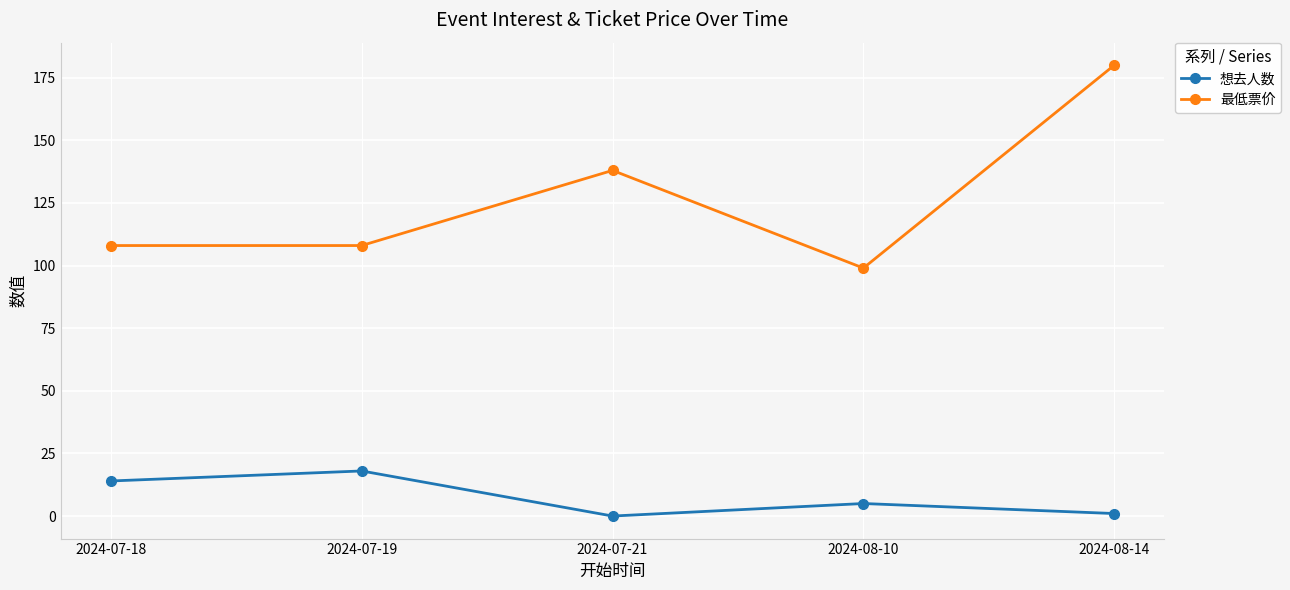

At which category is the sum across all series the highest?

2024-08-14